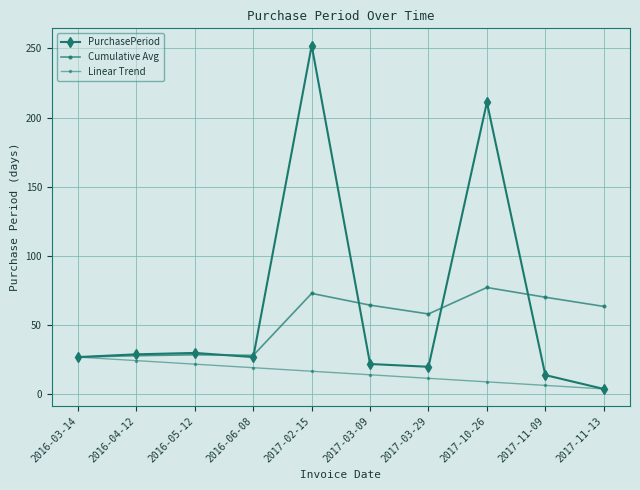

Rank the series by their average value, from highest to lowest.

PurchasePeriod, Cumulative Avg, Linear Trend